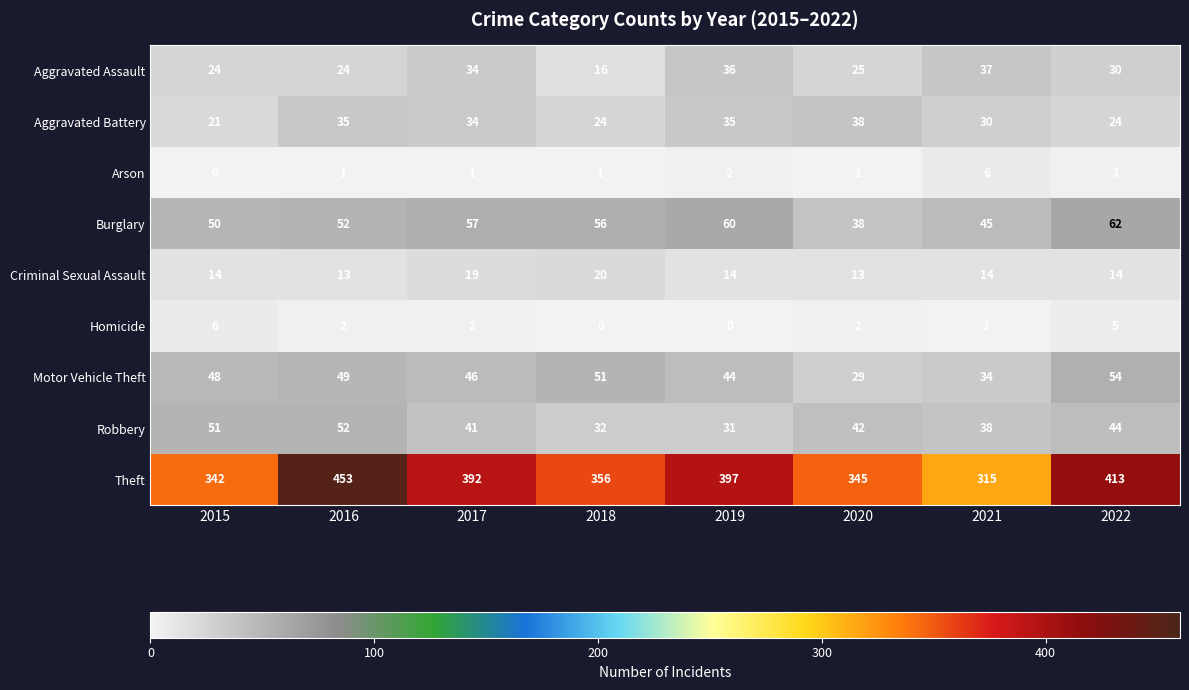

What is the difference between the maximum and second lowest values in the Robbery series?

20